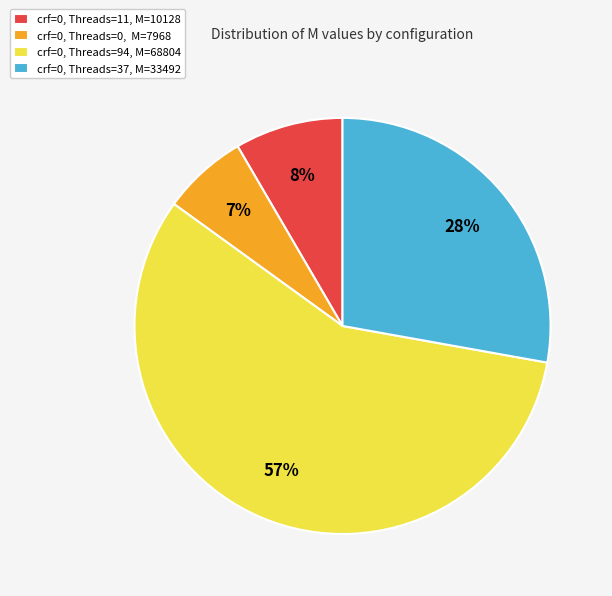

Does any single category account for the majority?

Yes